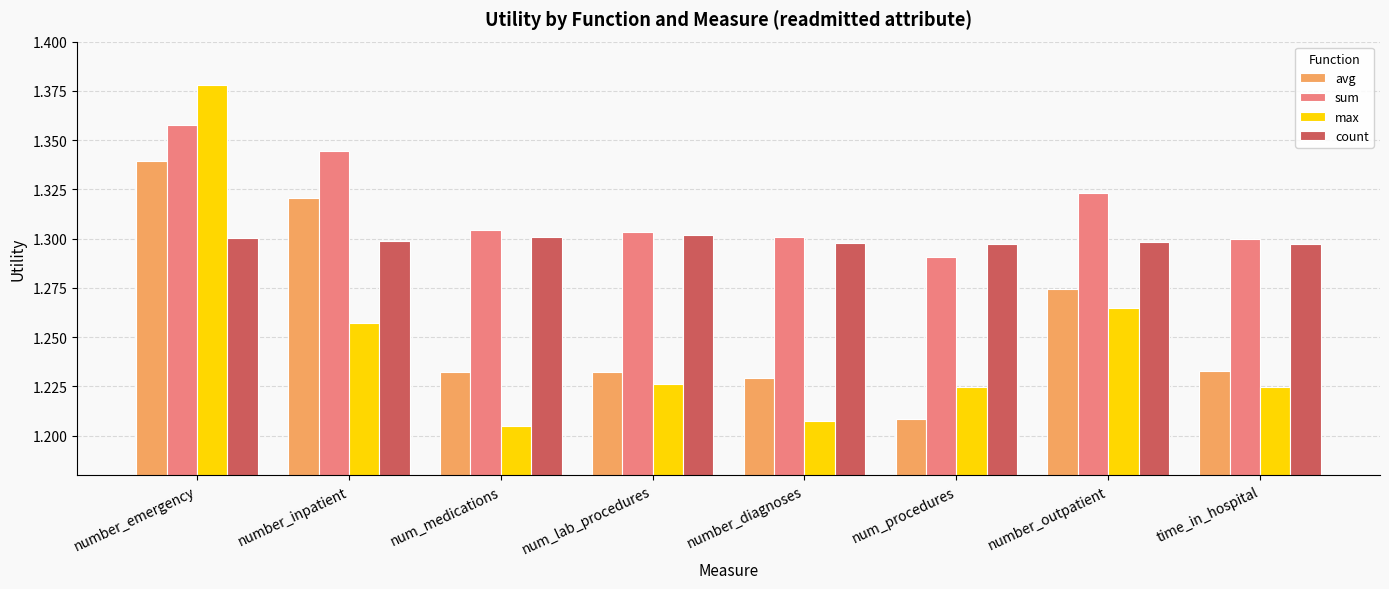

Which category has the highest value in the sum series?

number_emergency